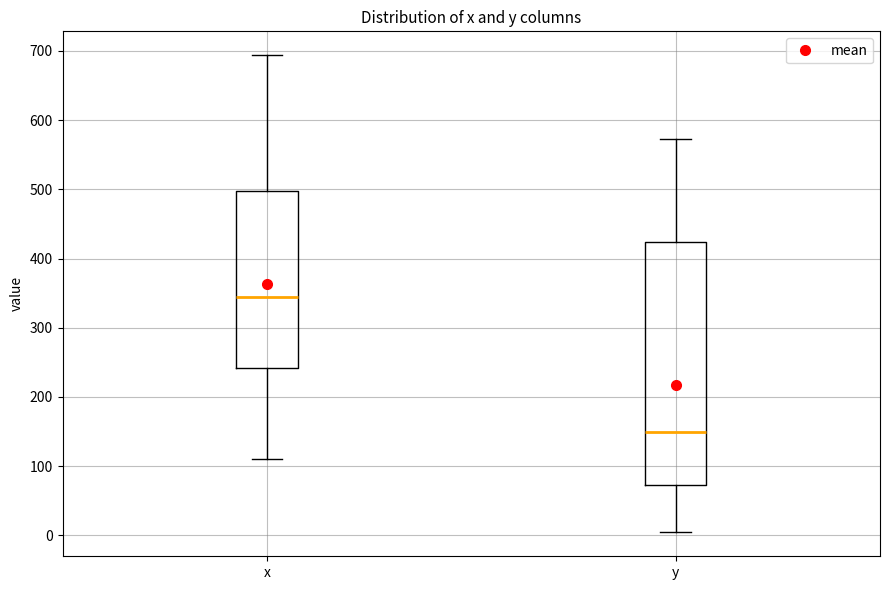

Which box's median line is the highest?

x